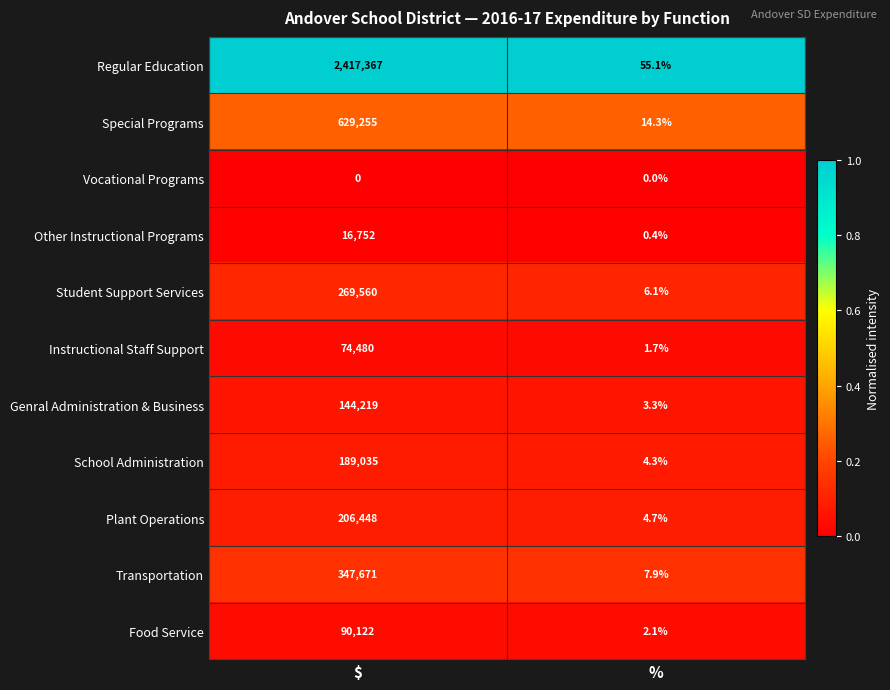

True or false: Student Support Services has a value of 481895.3 at $.

False